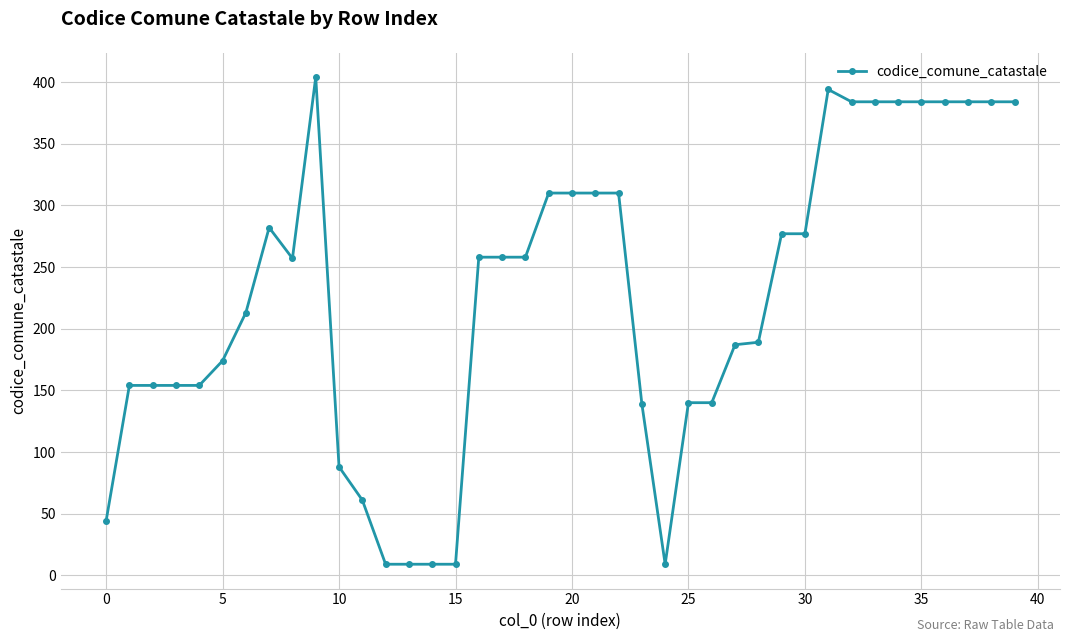

What is the value of the 27th point from the left?

140